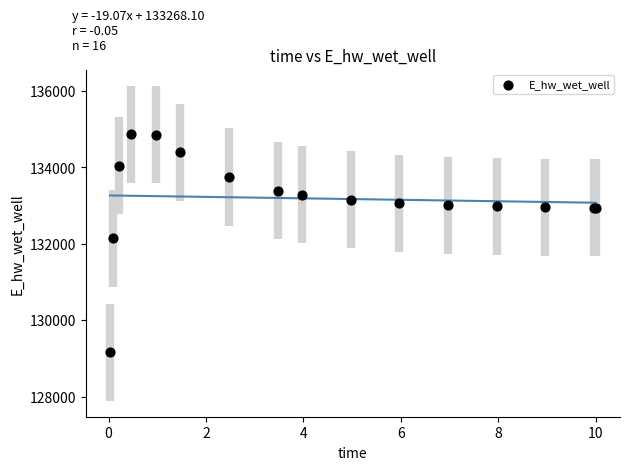

What Y value in the scatter plot is closest to 132017?

132142.7